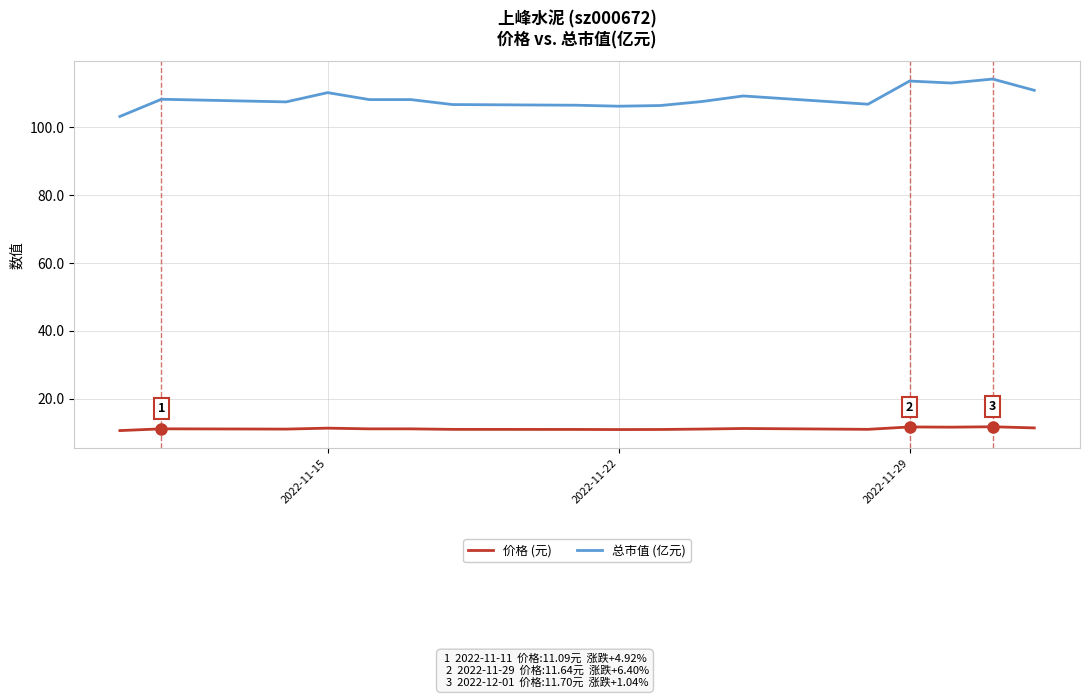

List the series in order of their peak value, highest first.

总市值 (亿元), 价格 (元)